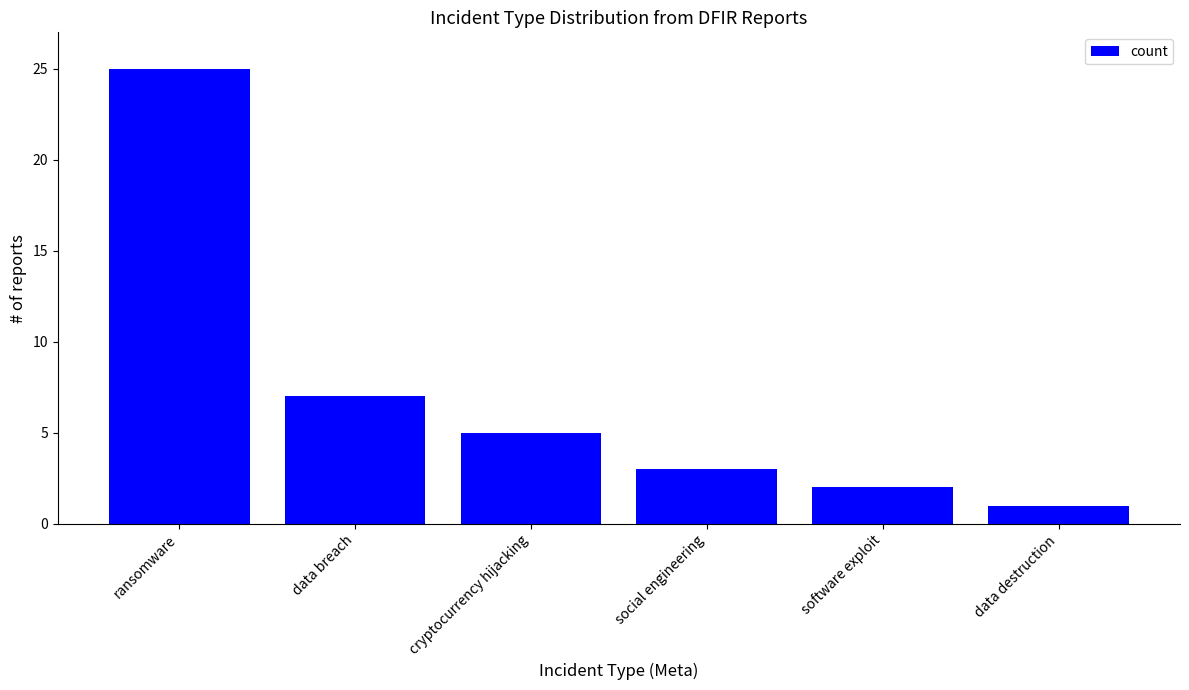

Read the value at ransomware.

25